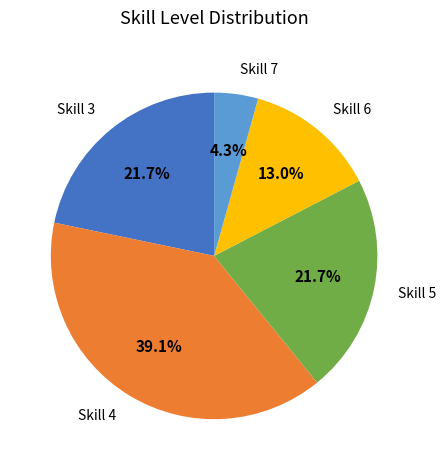

Which has a higher value, Skill 6 or Skill 7?

Skill 6